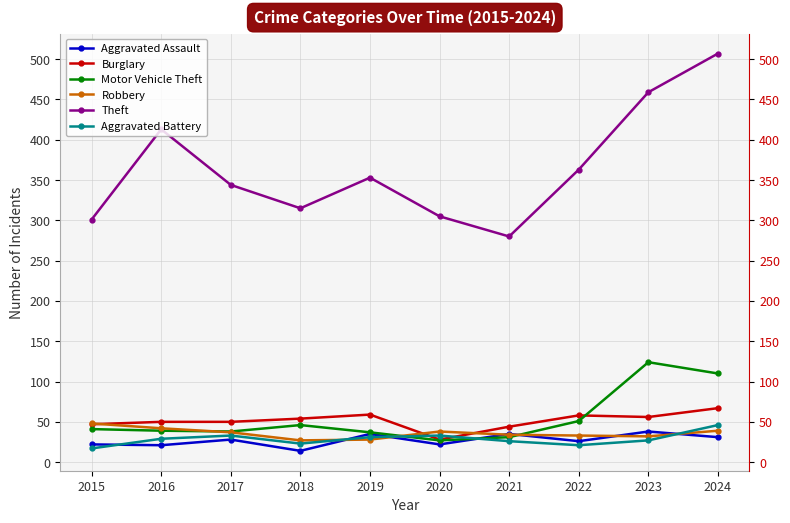

What is the difference between the highest and lowest values at 2018?

301